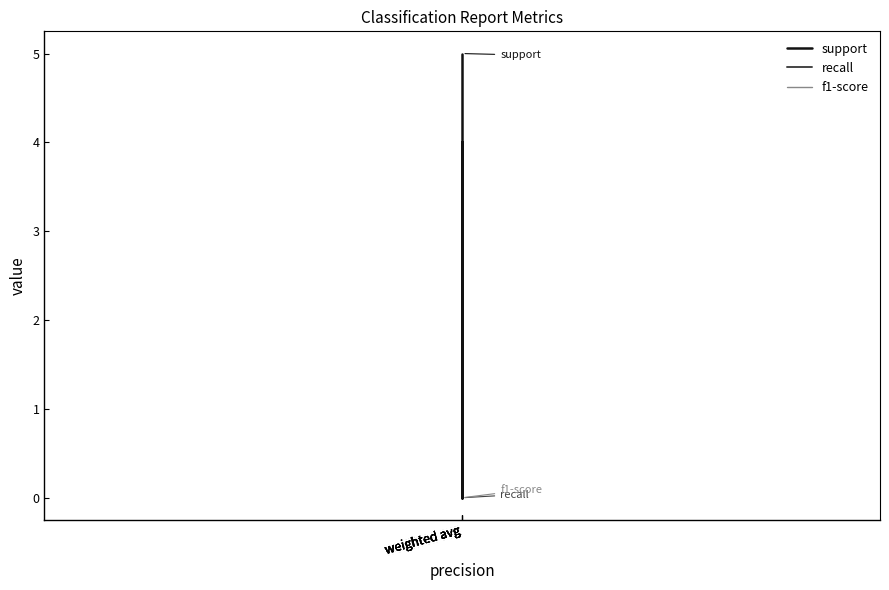

True or false: support and f1-score intersect in this chart.

False